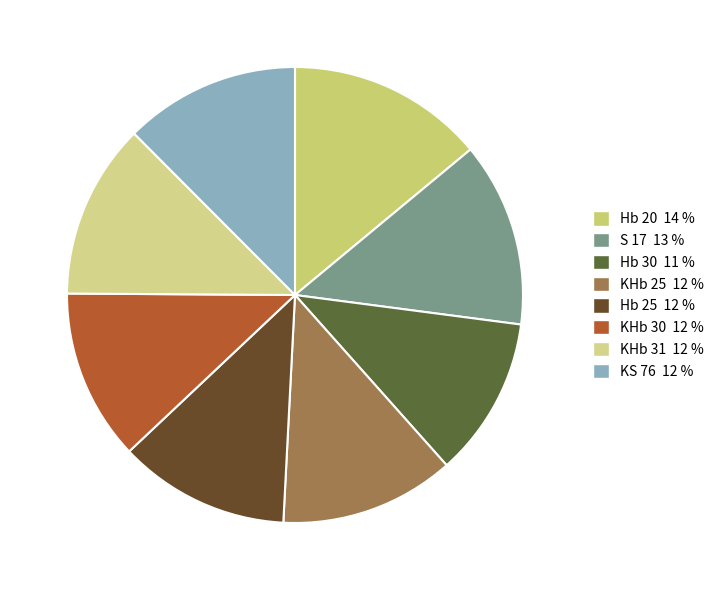

How many slices are in this pie chart?

8